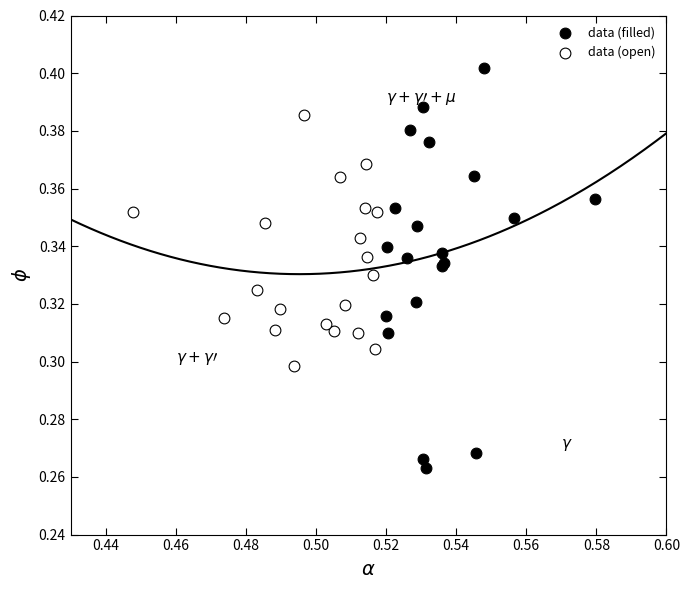

Which series has the largest Y range (max minus min)?

data (filled)